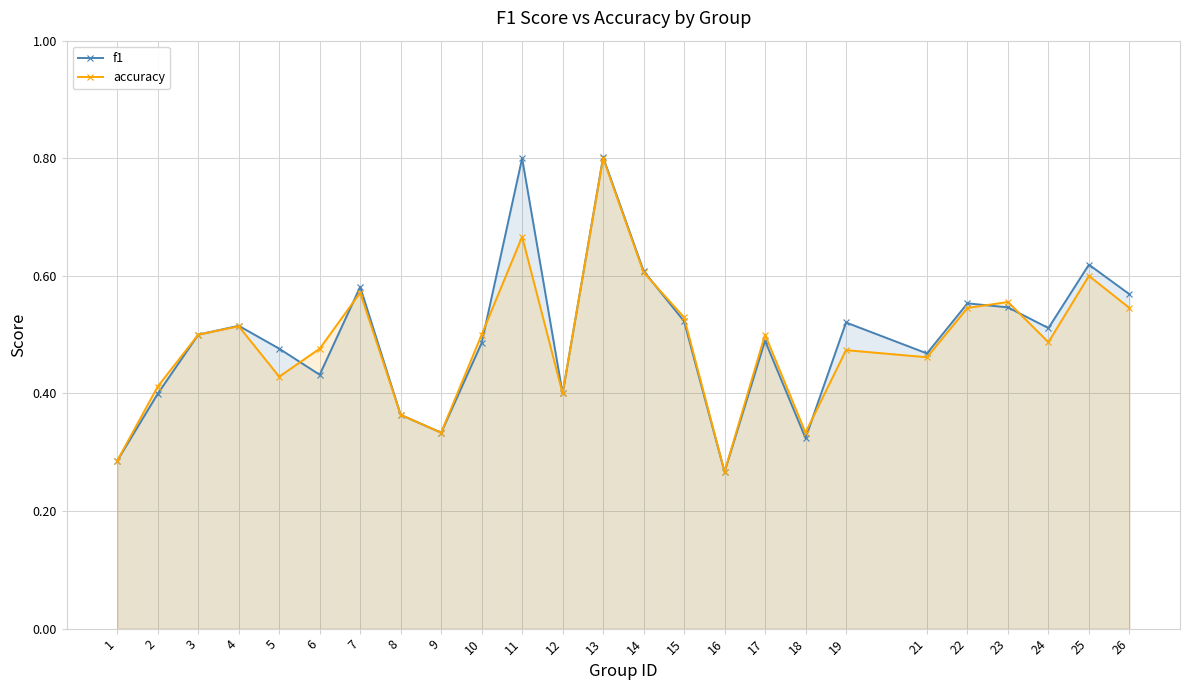

What is the value of the accuracy point at the 20th from the left?

0.5